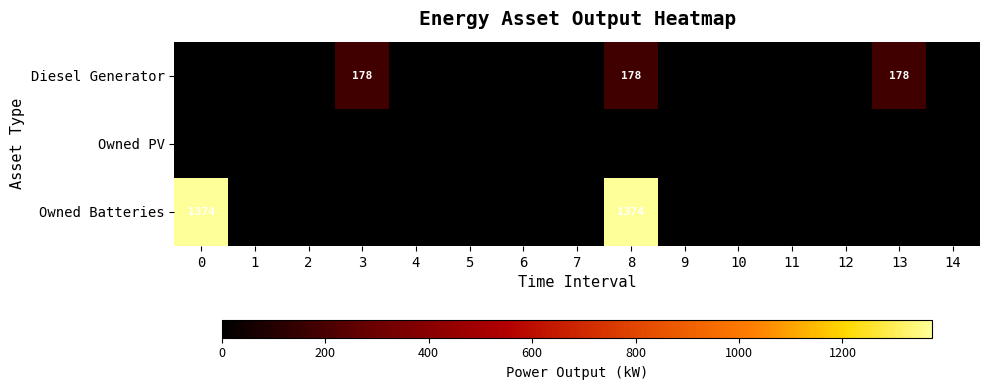

The value of Owned Batteries at 8 is 1374. True or false?

True